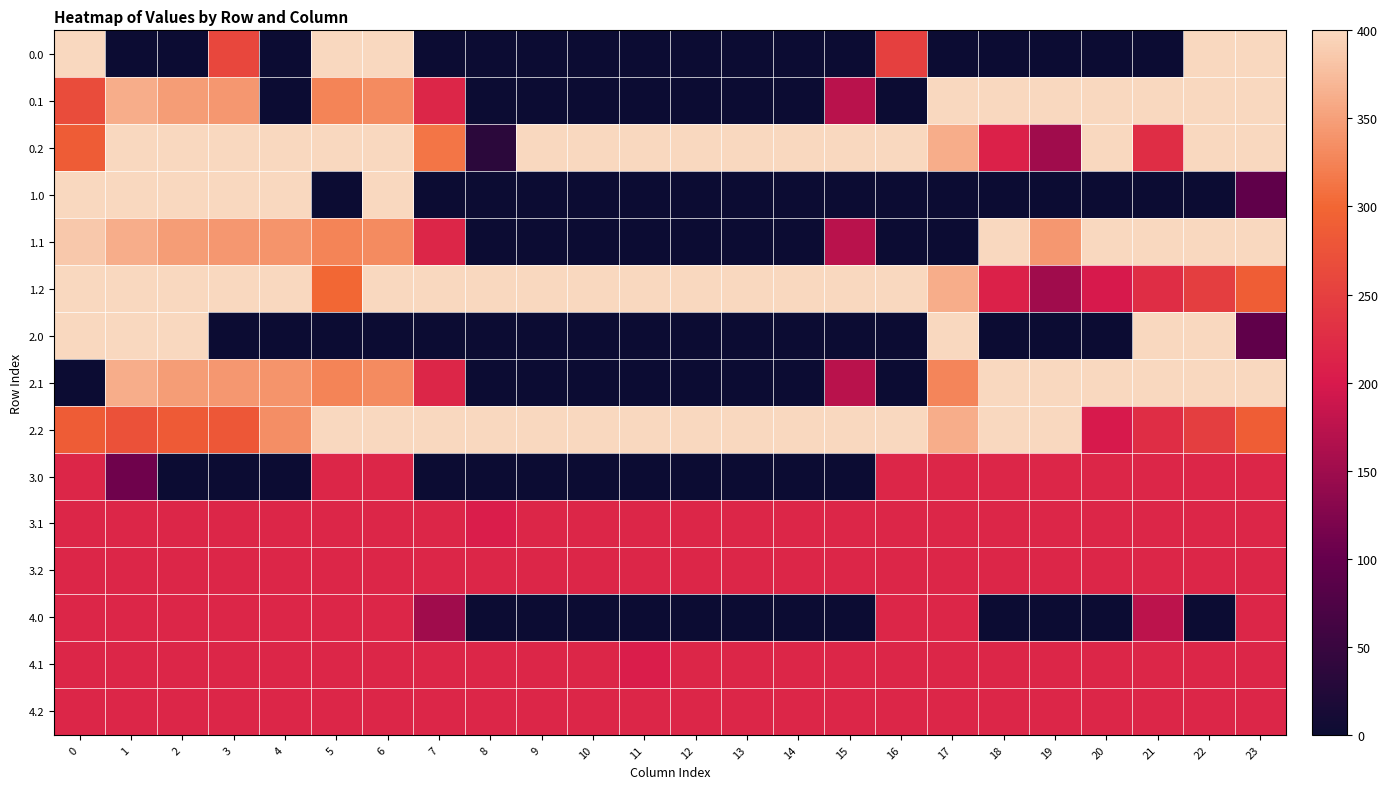

Count the number of data series in this chart.

15